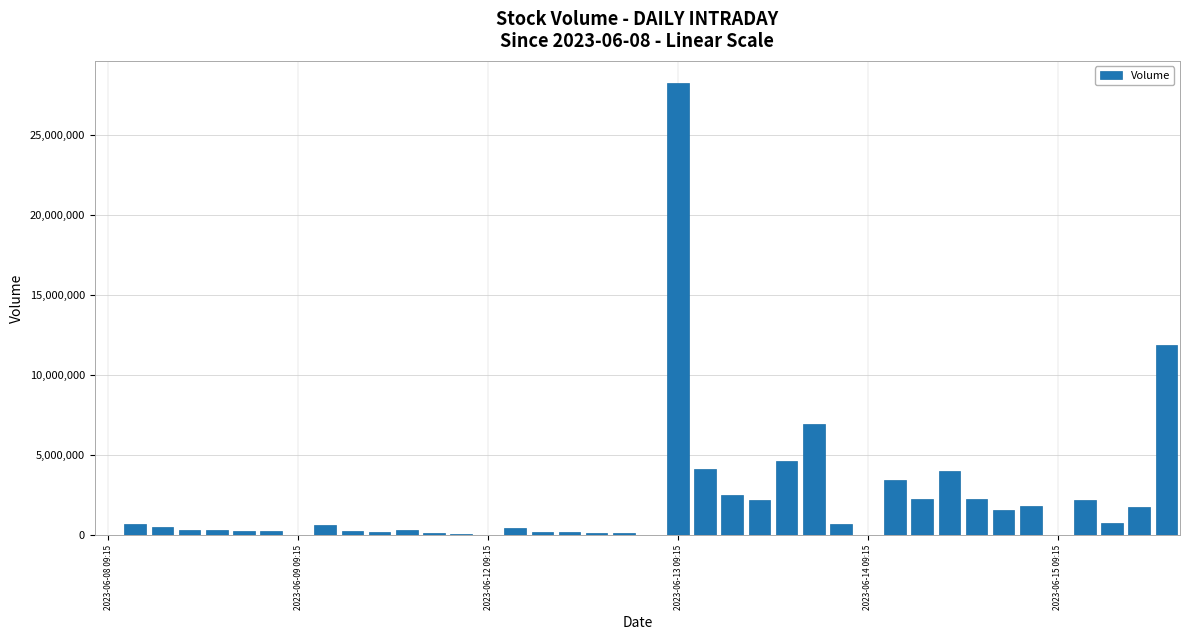

What is the sum of all values?

86801868